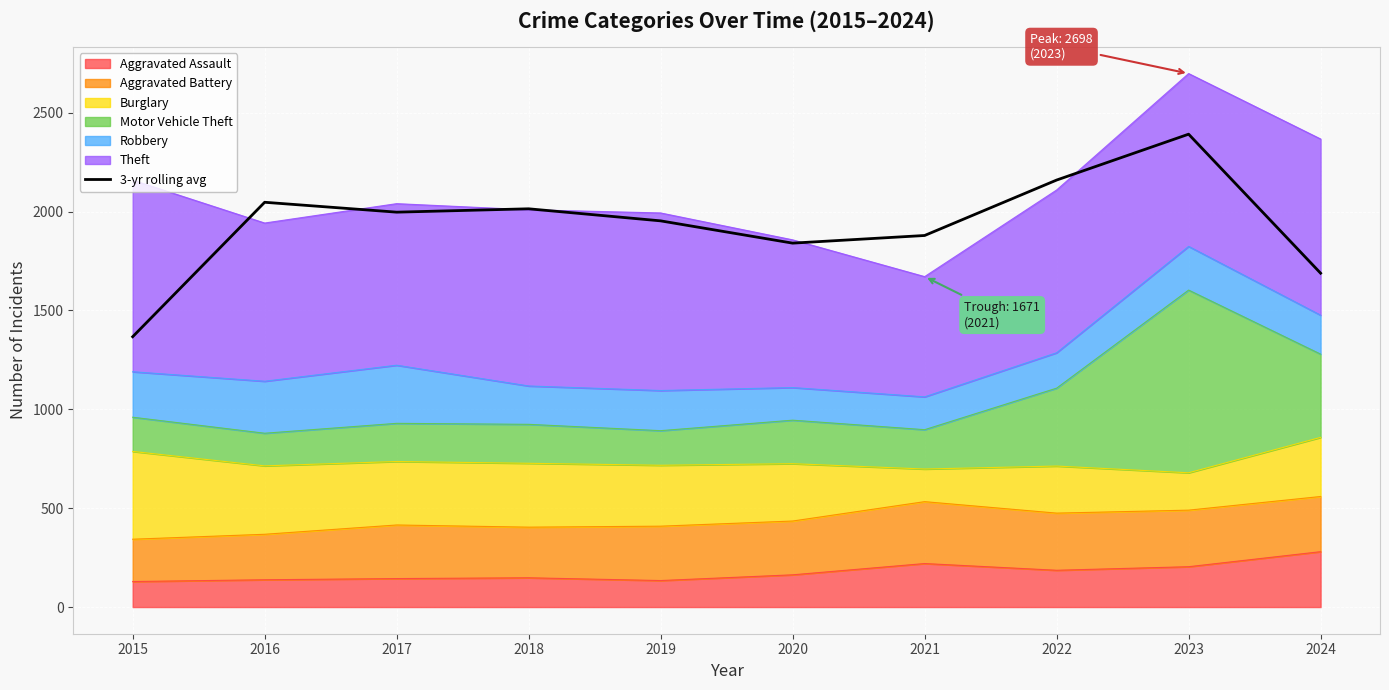

What is the ratio of the value at 2018 to the value at 2022?

0.9